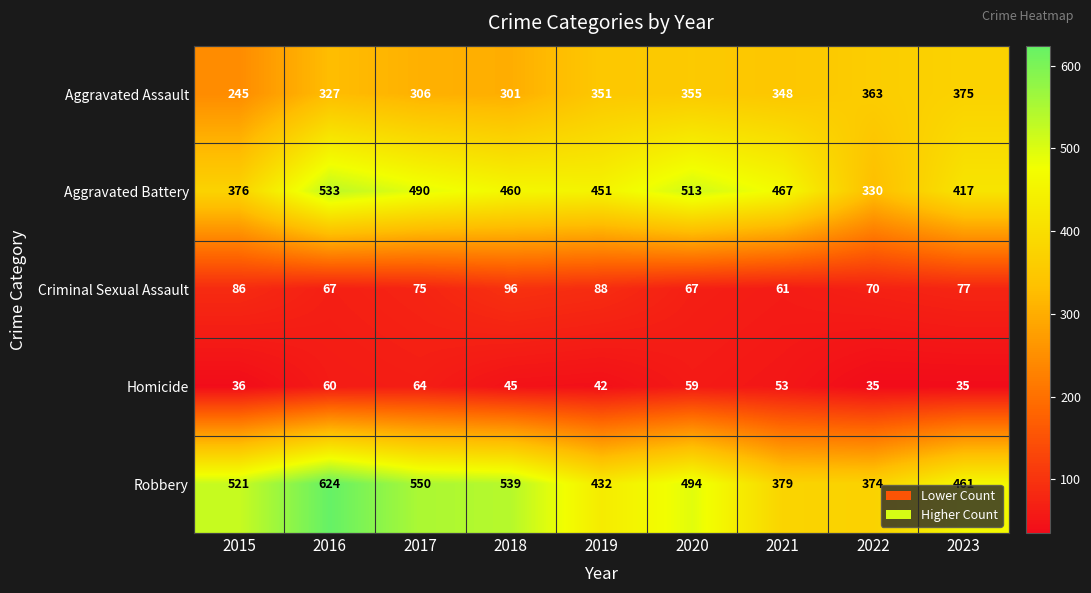

Rank the series by their maximum value, from lowest to highest.

Homicide, Criminal Sexual Assault, Aggravated Assault, Aggravated Battery, Robbery